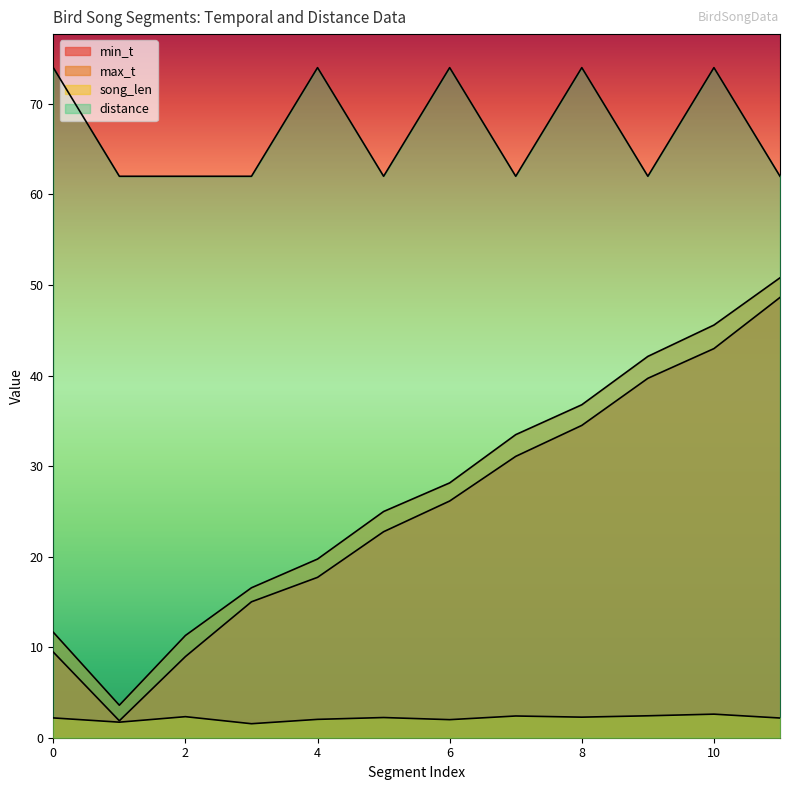

Which category has the lowest value across all series?

3